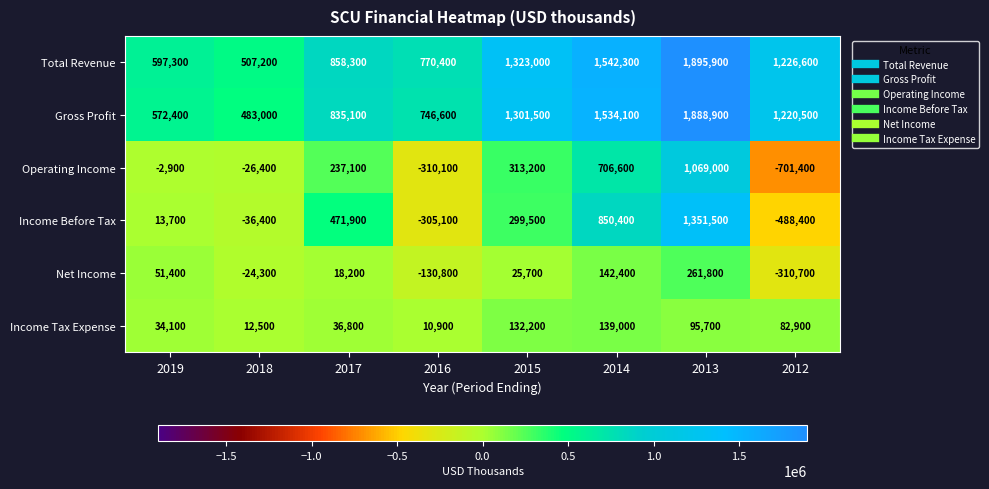

How many data points in Income Tax Expense are less than 82900?

4